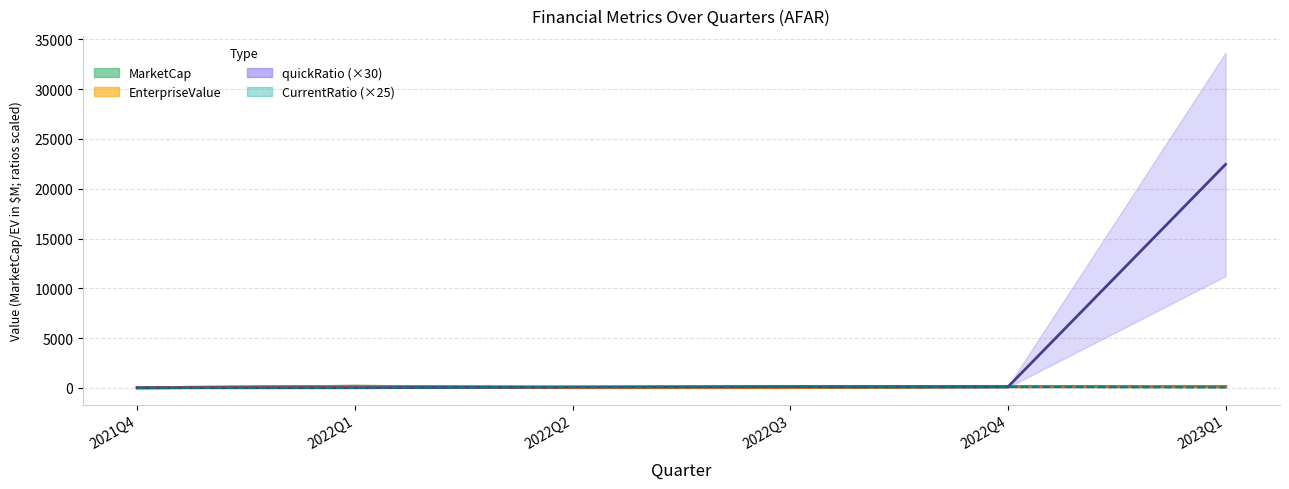

Between 2023Q1 and 2021Q4, which is larger?

2023Q1